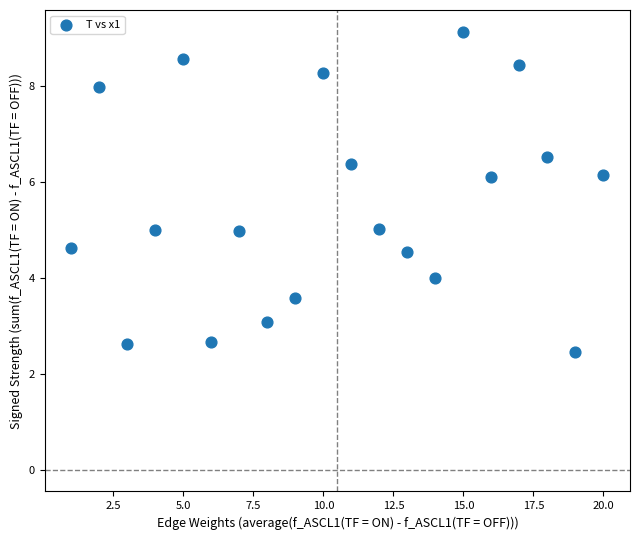

What is the range of Y values (max minus min)?

6.7